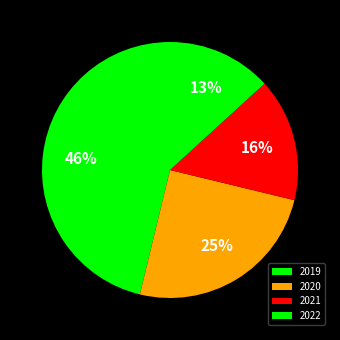

Which slice is the largest?

2019